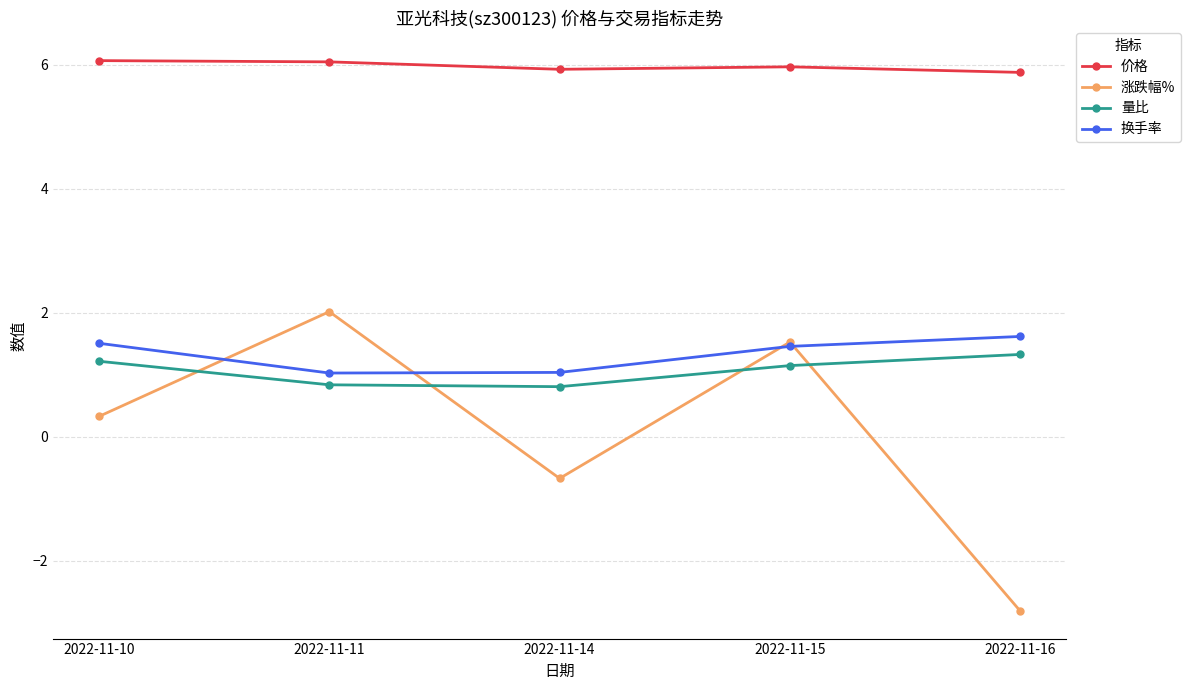

How many data points in 涨跌幅% are less than 0?

2